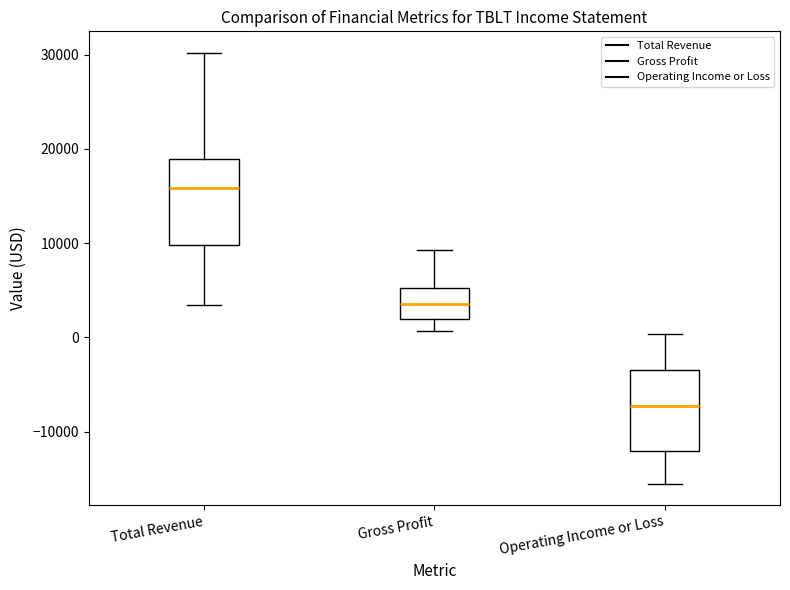

Where is the lower edge of the box for Total Revenue on the y-axis? The values are not printed on the chart, so give them approximately, as read against the axis.

10000